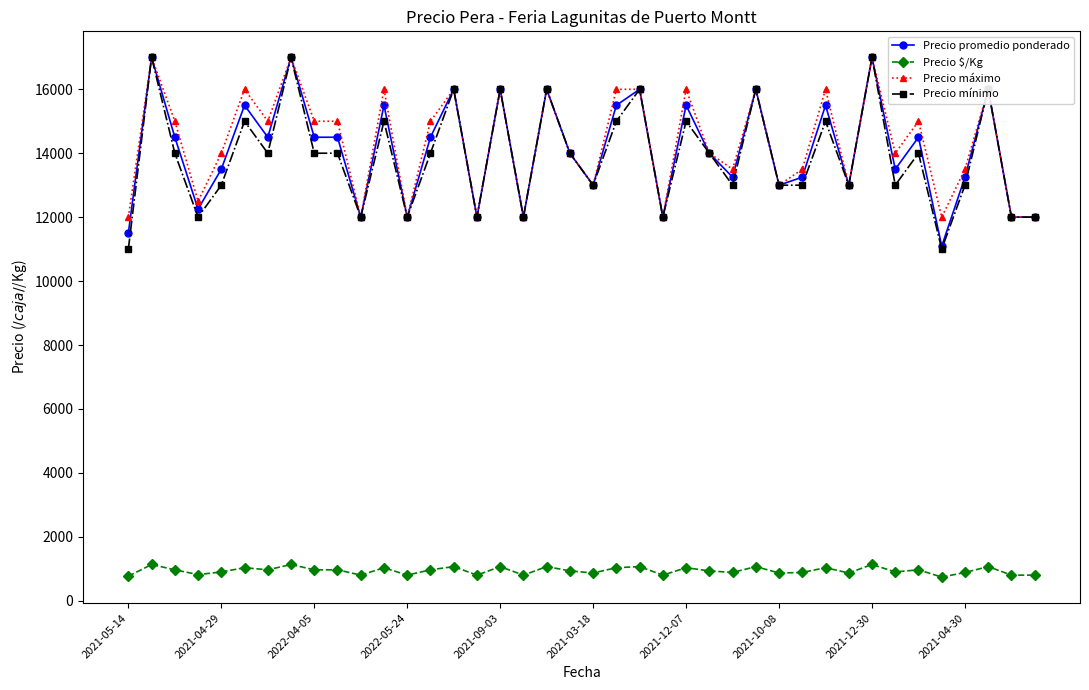

What is the greatest value displayed?

17000